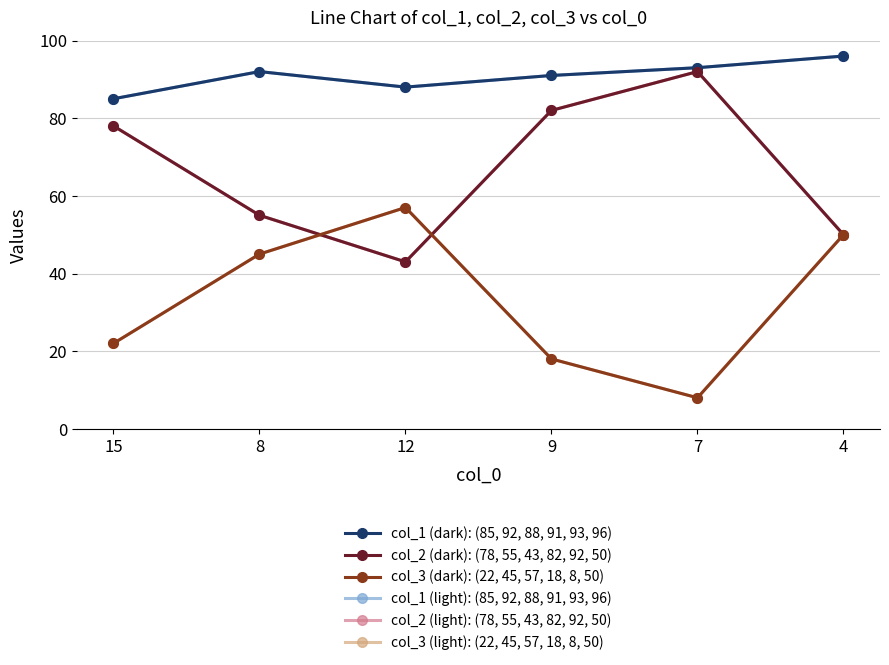

Does the chart have visible grid lines?

Yes